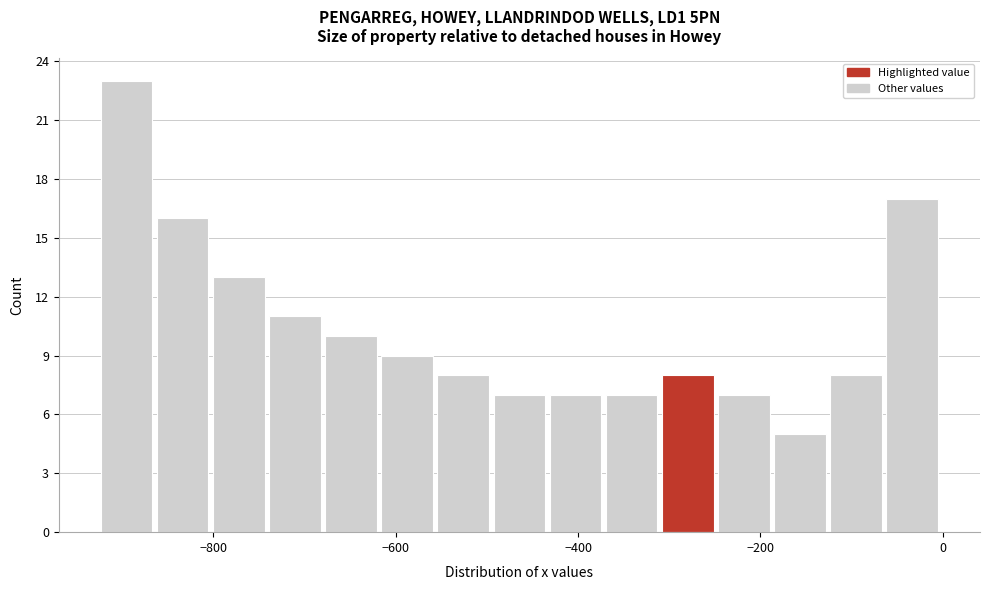

Read against the x-axis, roughly where is the centre of the tallest bar?

-900